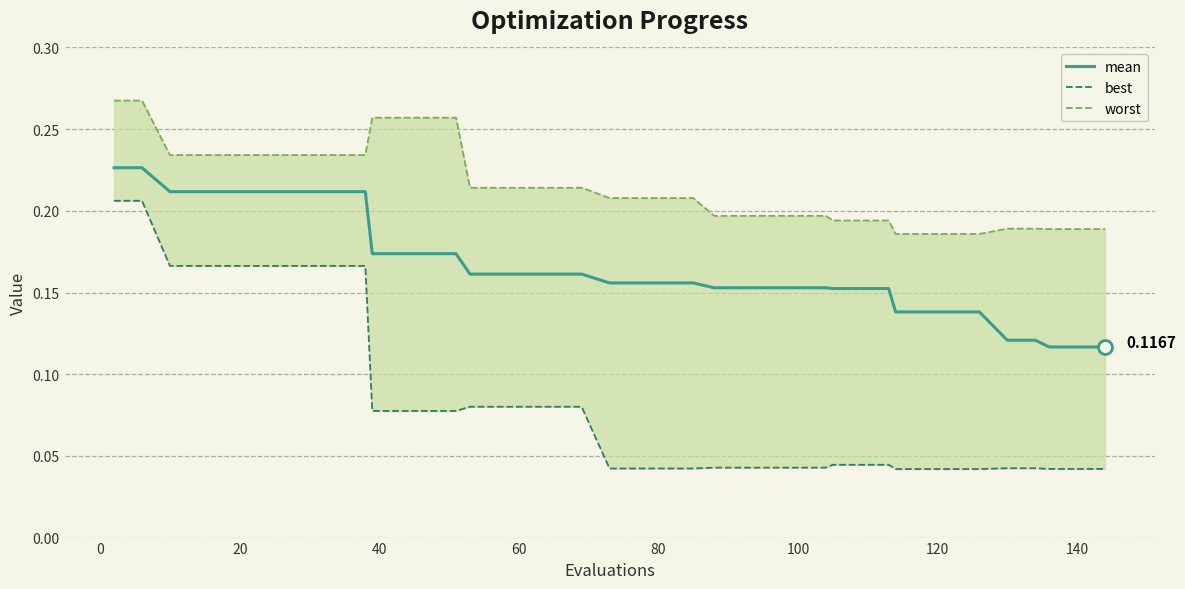

Is it true that mean equals 0.1 at 0?

False